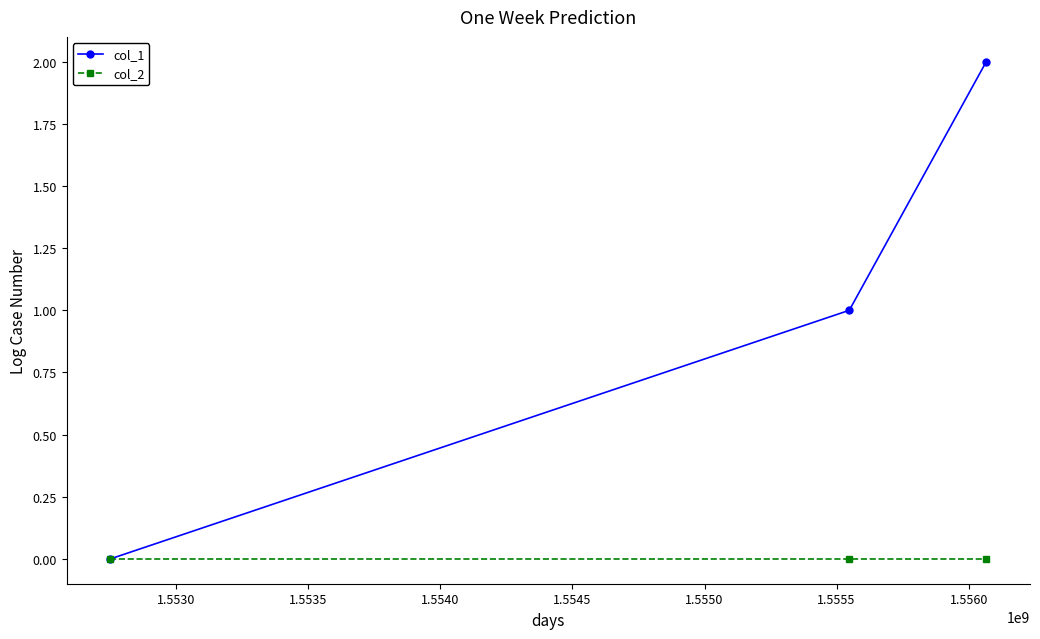

Which series has the largest range (max minus min)?

col_1